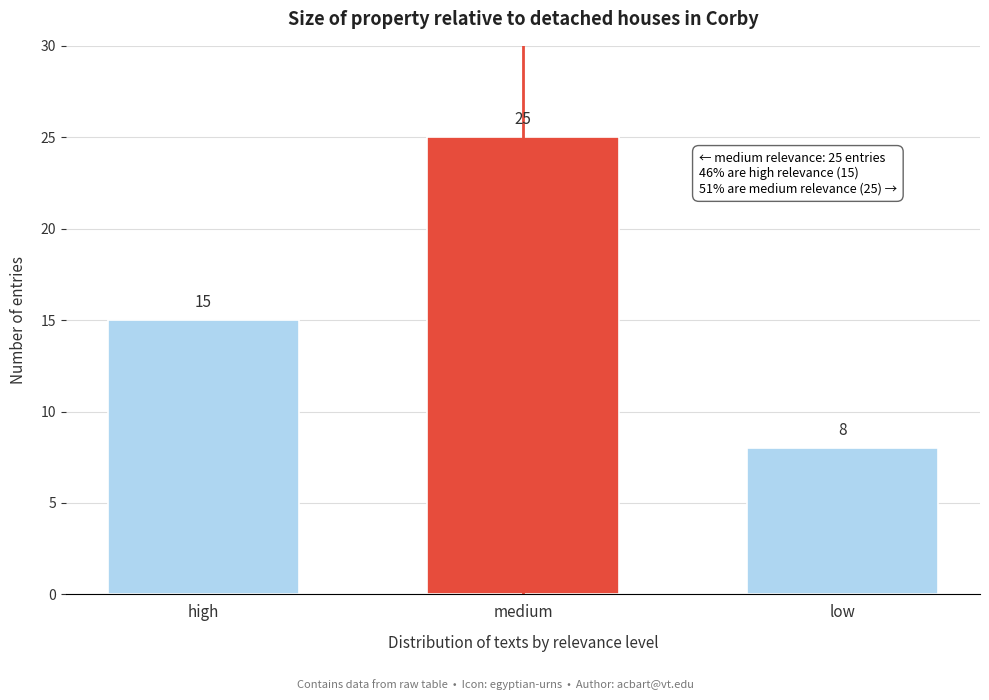

Reading right to left, extract all data points from this chart.

low=8	medium=25	high=15